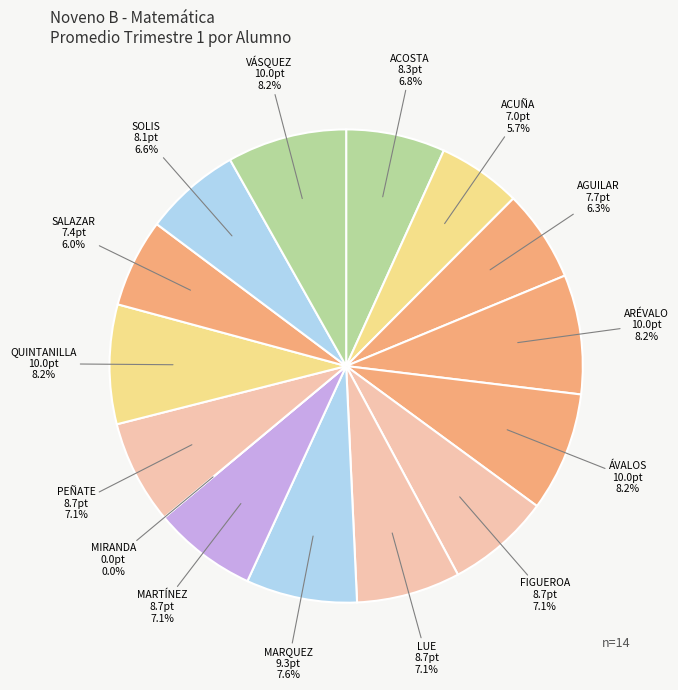

The MIRANDA CONTRERAS slice represents 0% of the pie. True or false?

True